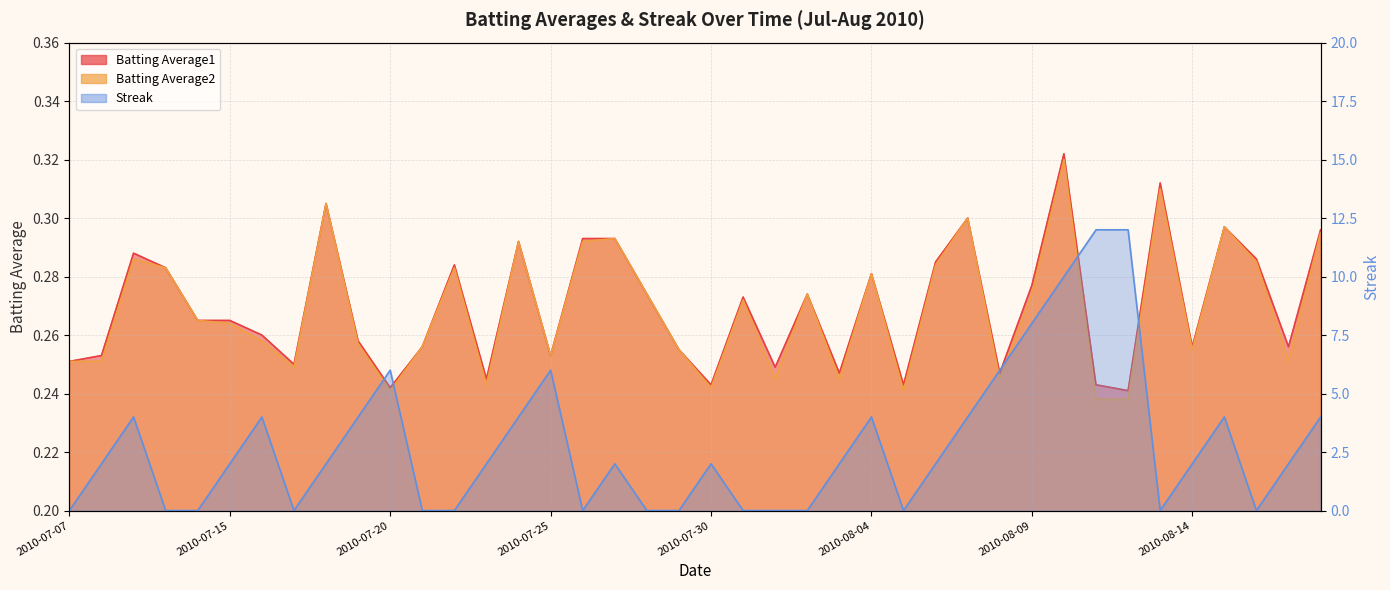

Is it true that Streak equals 0.0 at 2010-07-26?

True